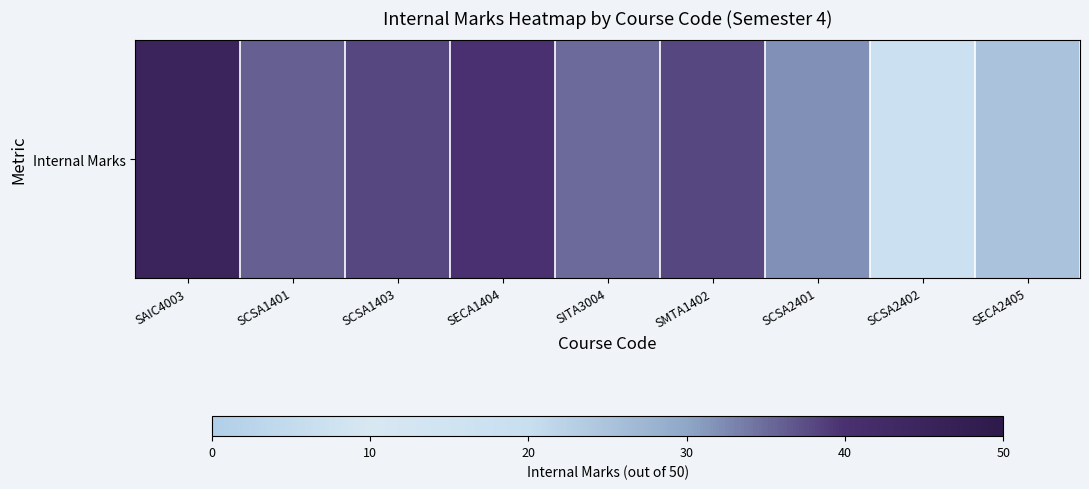

Reading right to left, what are all the values shown in this chart?

SECA2405=25	SCSA2402=18	SCSA2401=32	SMTA1402=38	SITA3004=35	SECA1404=40	SCSA1403=38	SCSA1401=36	SAIC4003=45